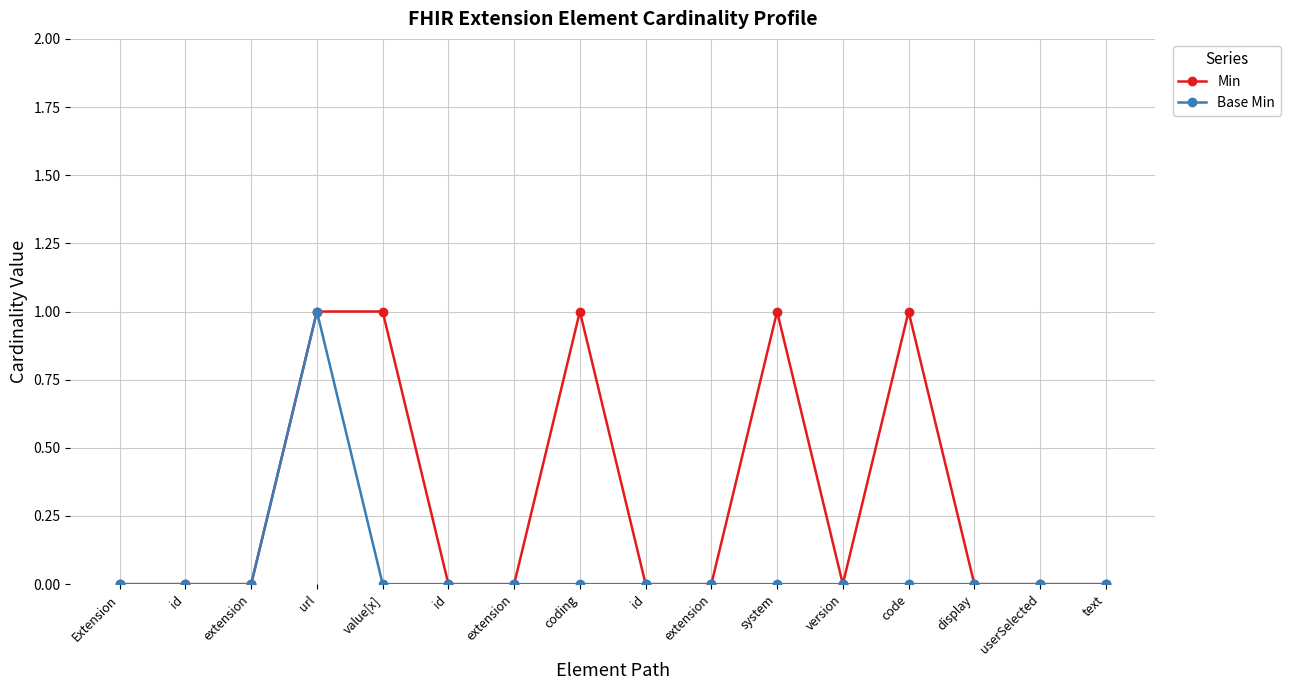

What are all the series names shown in the legend?

Min, Base Min